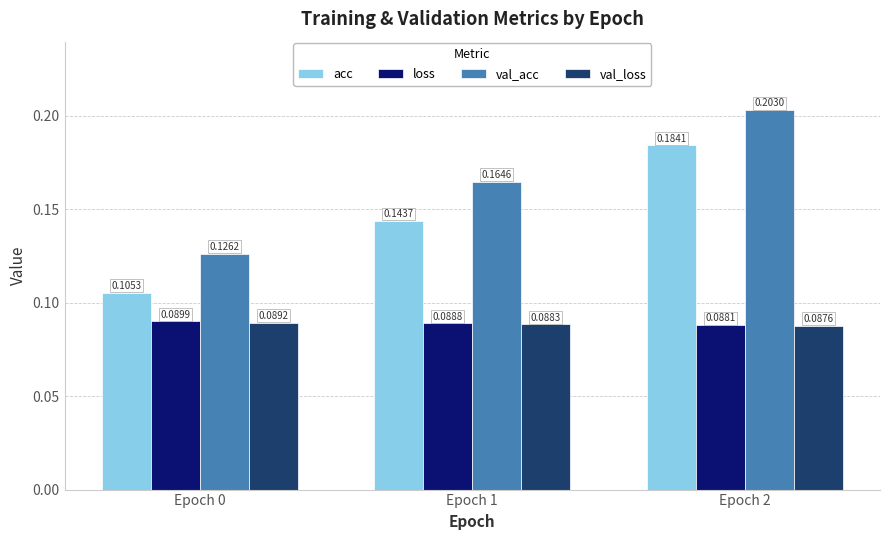

At which category is the sum across all series the highest?

Epoch 2